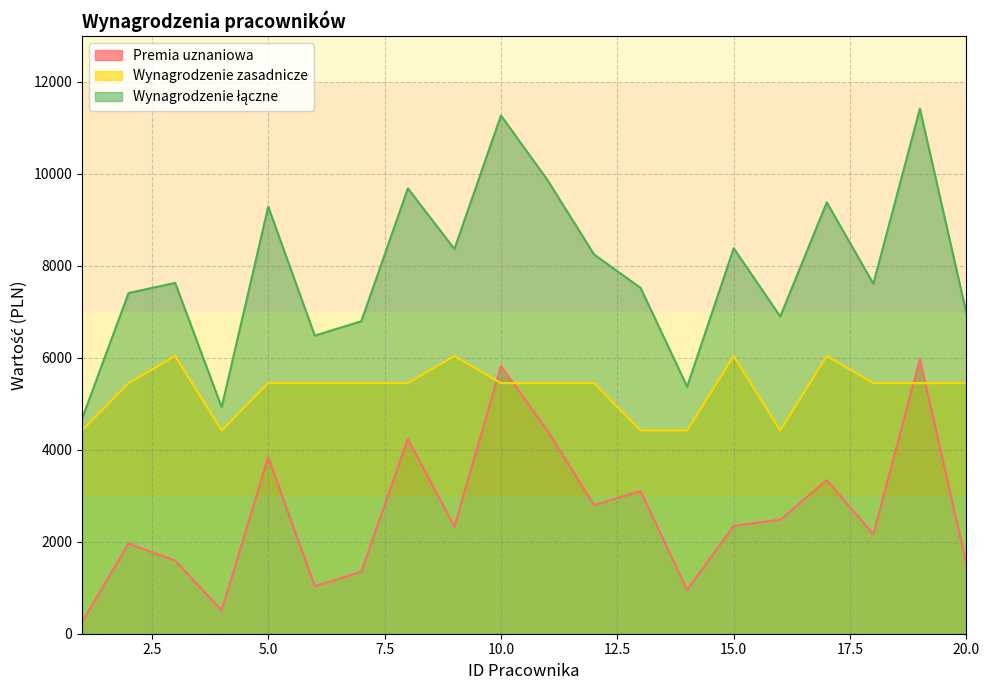

Between which two adjacent categories do Wynagrodzenie zasadnicze and Premia uznaniowa first intersect?

9 and 10